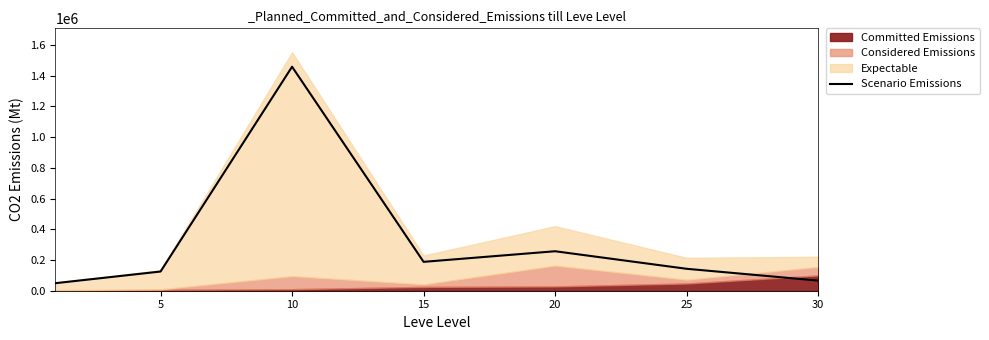

How many data points are less than 142789?

3